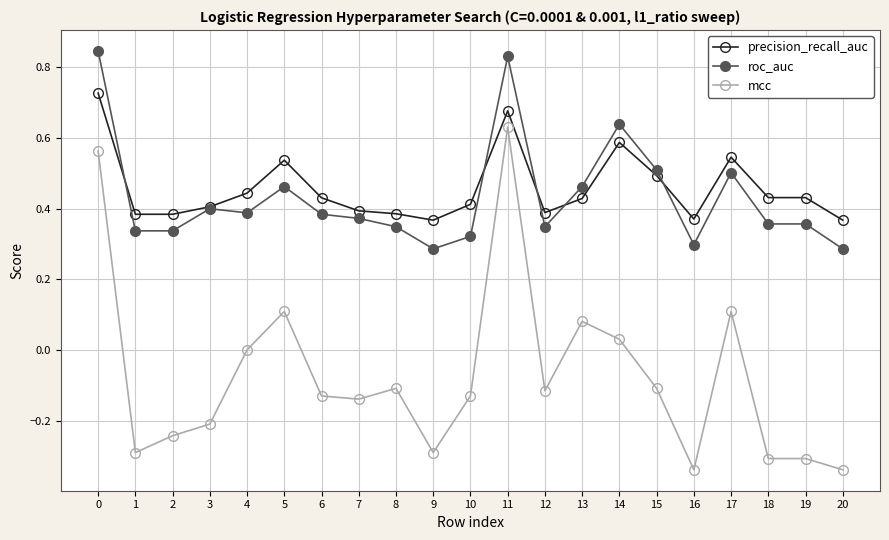

Is the value of mcc at 17 greater than the value of roc_auc at 7?

No